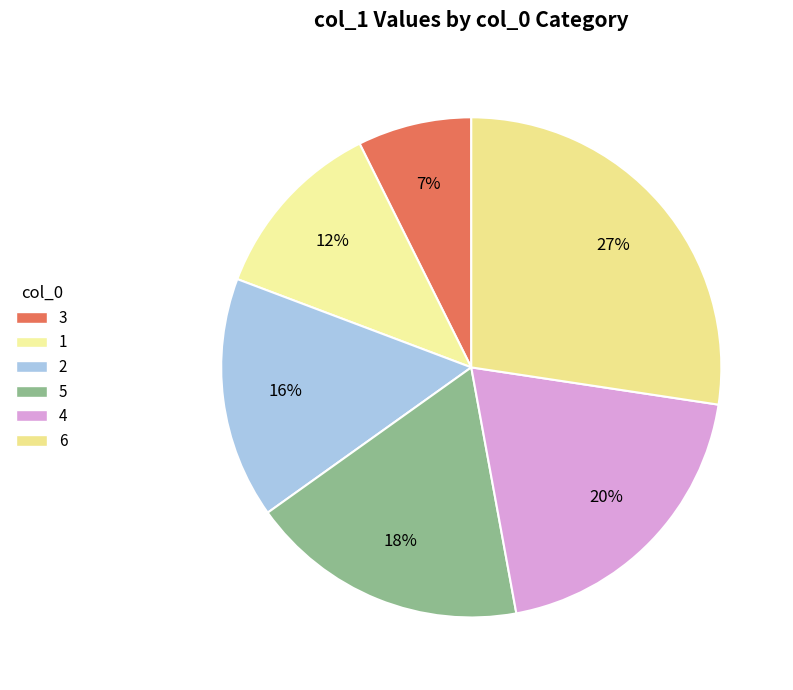

To the nearest percent, what is the combined percentage of 5 and 6?

45%